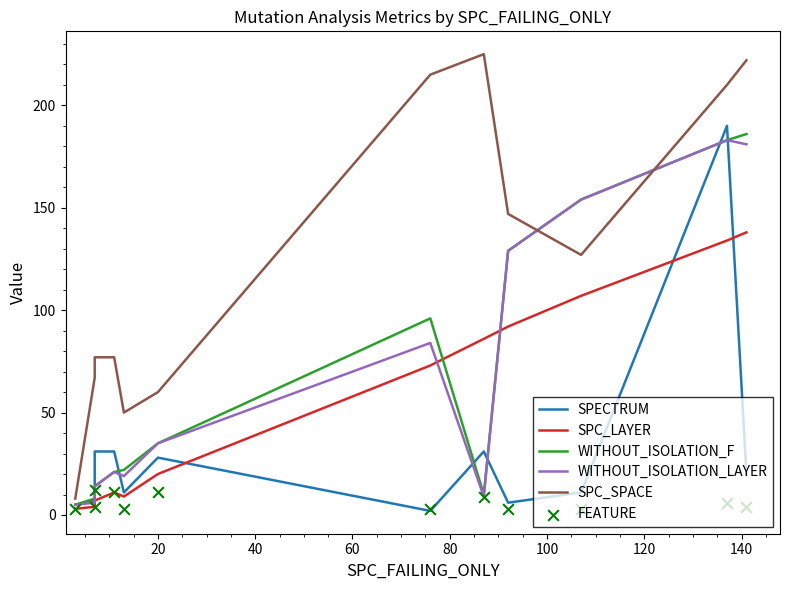

Is the value of WITHOUT_ISOLATION_F at 120 greater than the value of SPC_LAYER at 100?

Yes